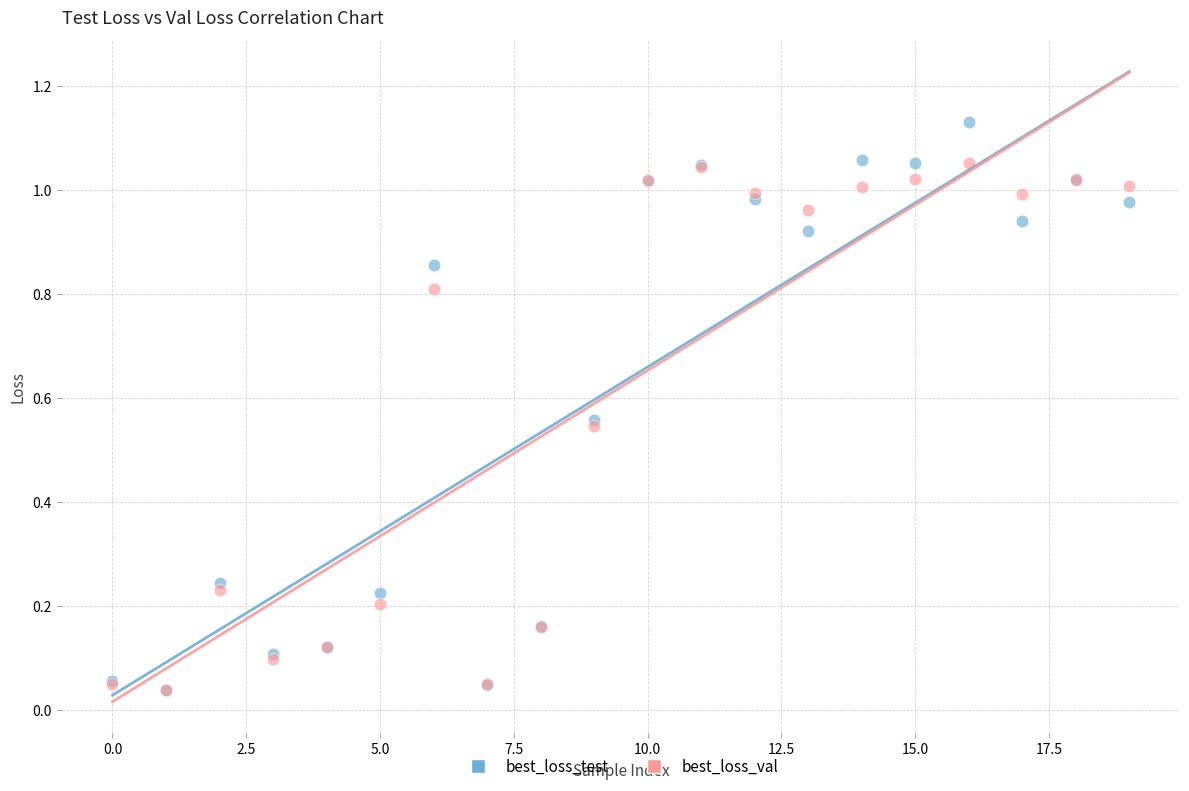

What are all the series names shown in the legend?

best_loss_test, best_loss_val